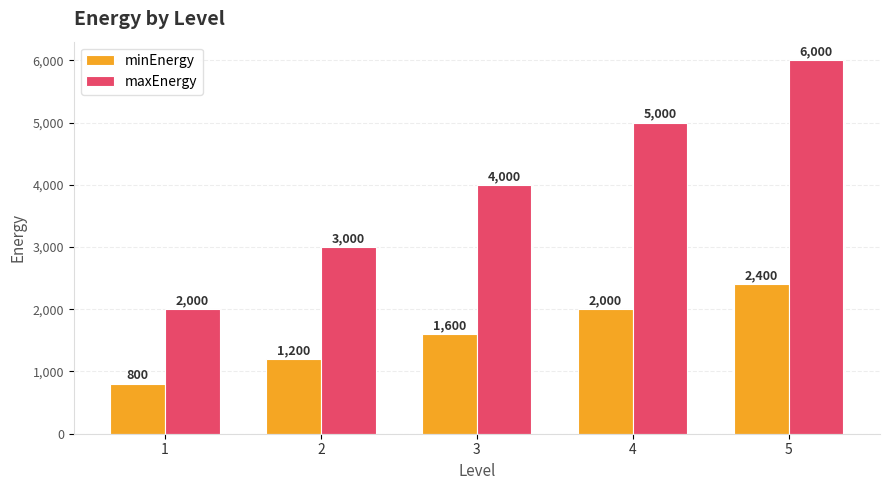

List the series in order of their overall mean, highest first.

maxEnergy, minEnergy